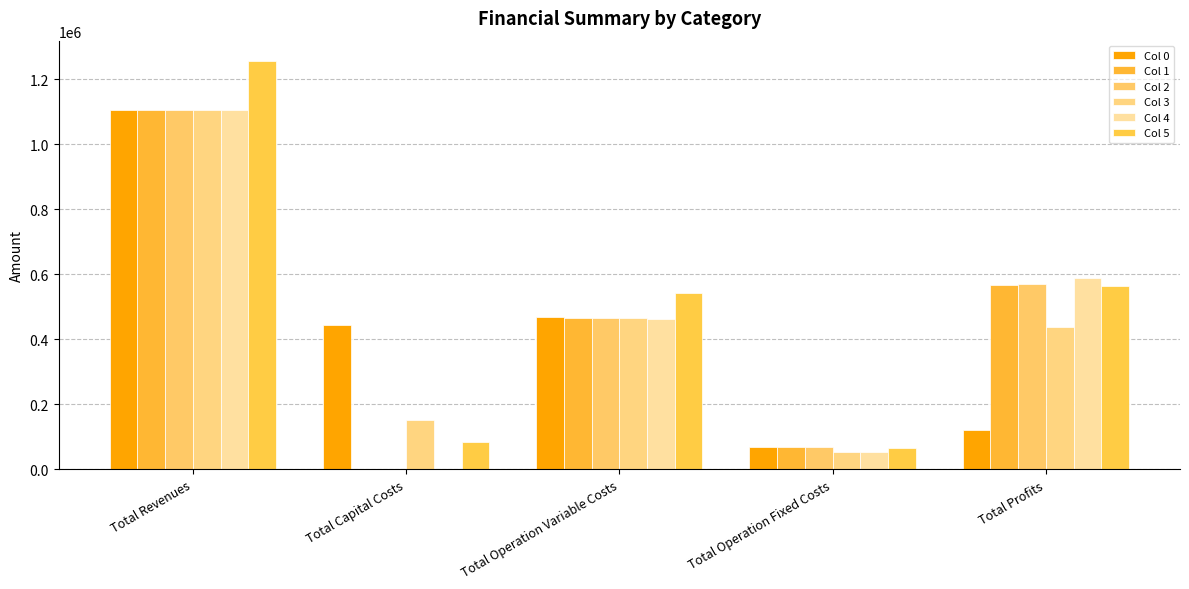

Which series changed the most between Total Capital Costs and Total Profits?

Col 4